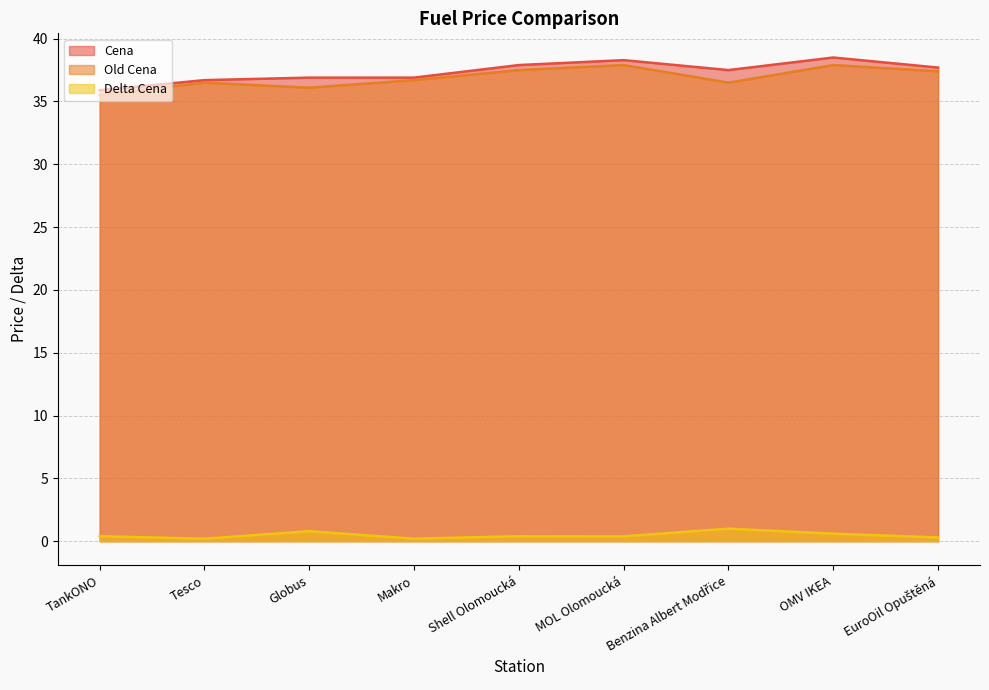

Reading left to right, list all the values displayed in this chart.

Cena: 35.9	36.7	36.9	36.9	37.9	38.3	37.5	38.5	37.7
Old Cena: 35.5	36.5	36.1	36.7	37.5	37.9	36.5	37.9	37.4
Delta Cena: 0.4	0.2	0.8	0.2	0.4	0.4	1.0	0.6	0.3